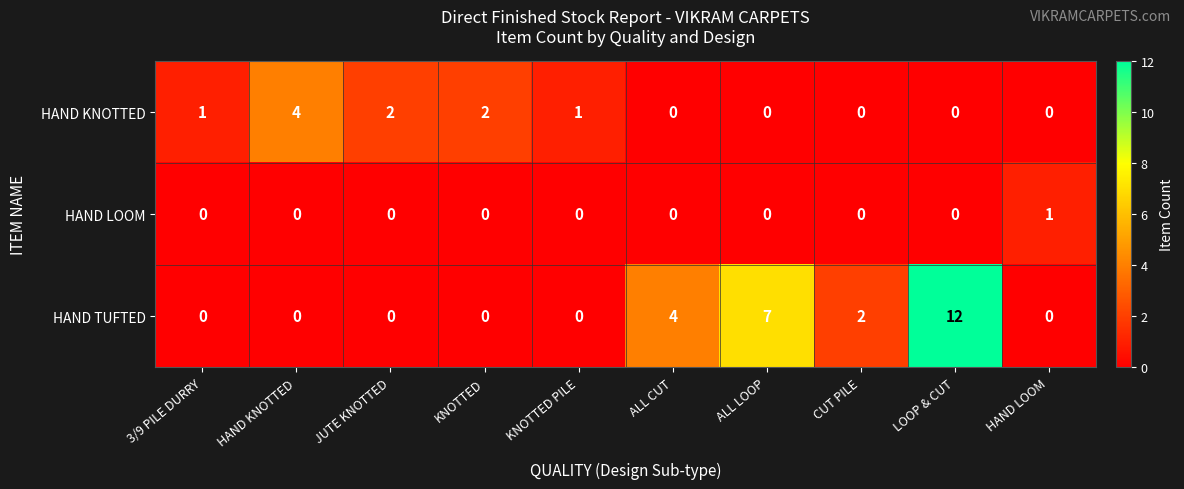

How many HAND LOOM values are between 0 and 1?

10